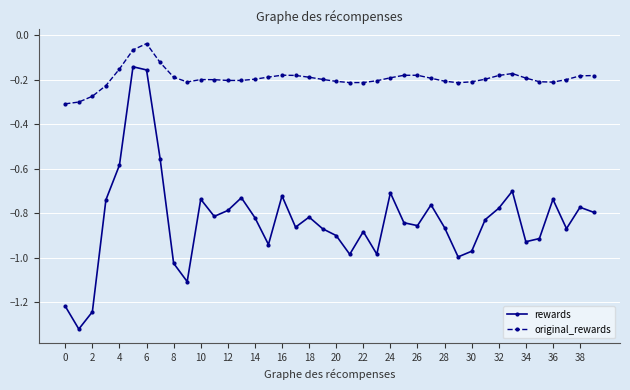

Which series has the largest total across all categories?

original_rewards